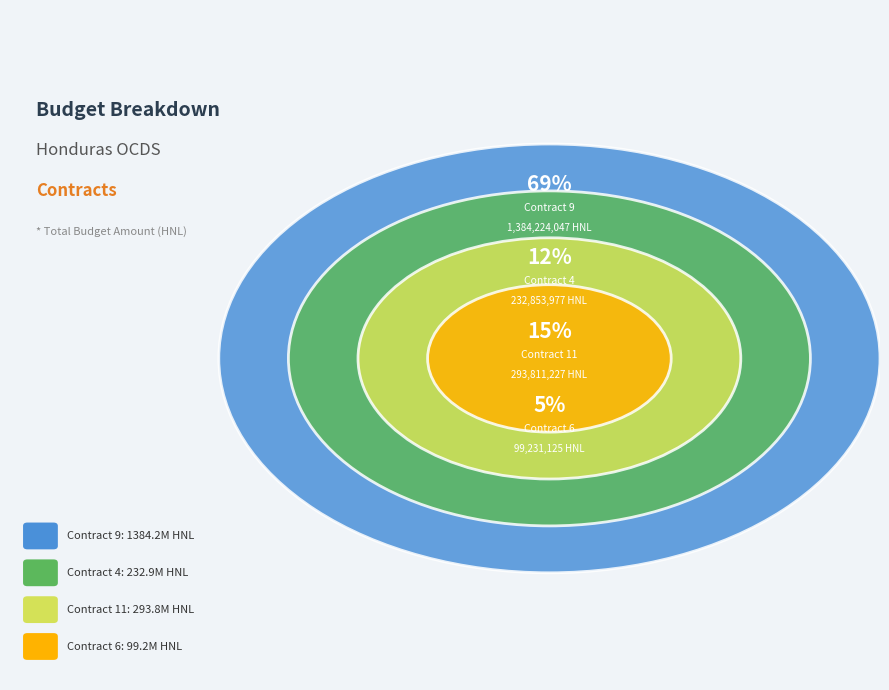

The ocds-mfx54g-11 slice represents 18% of the pie. True or false?

False